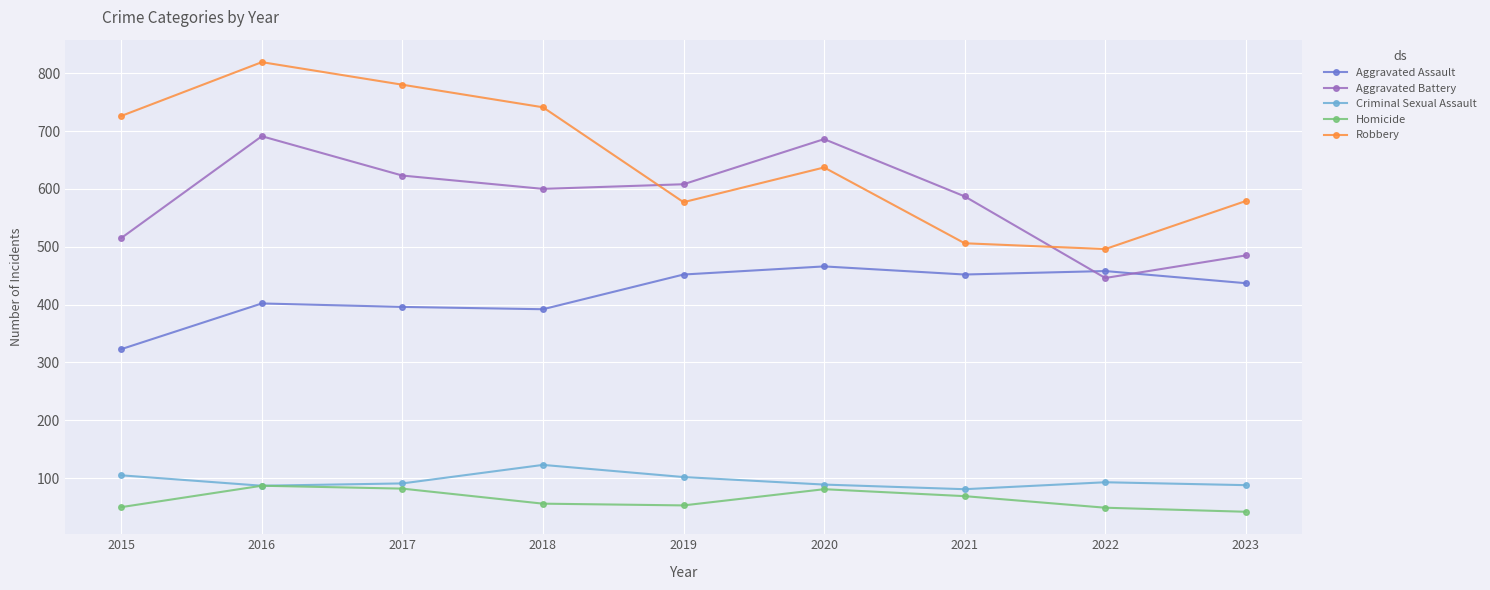

What is the total value across all series at 2019?

1792